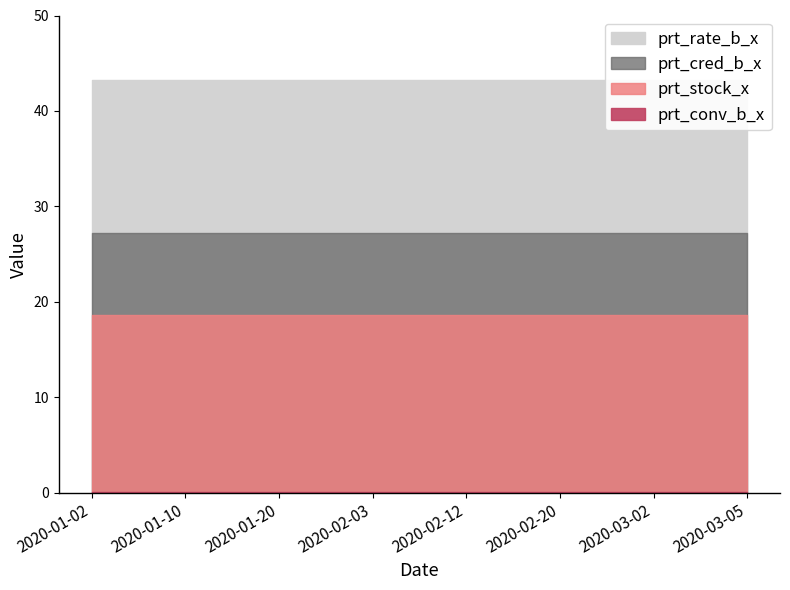

Which series has the widest spread of values?

prt_conv_b_x